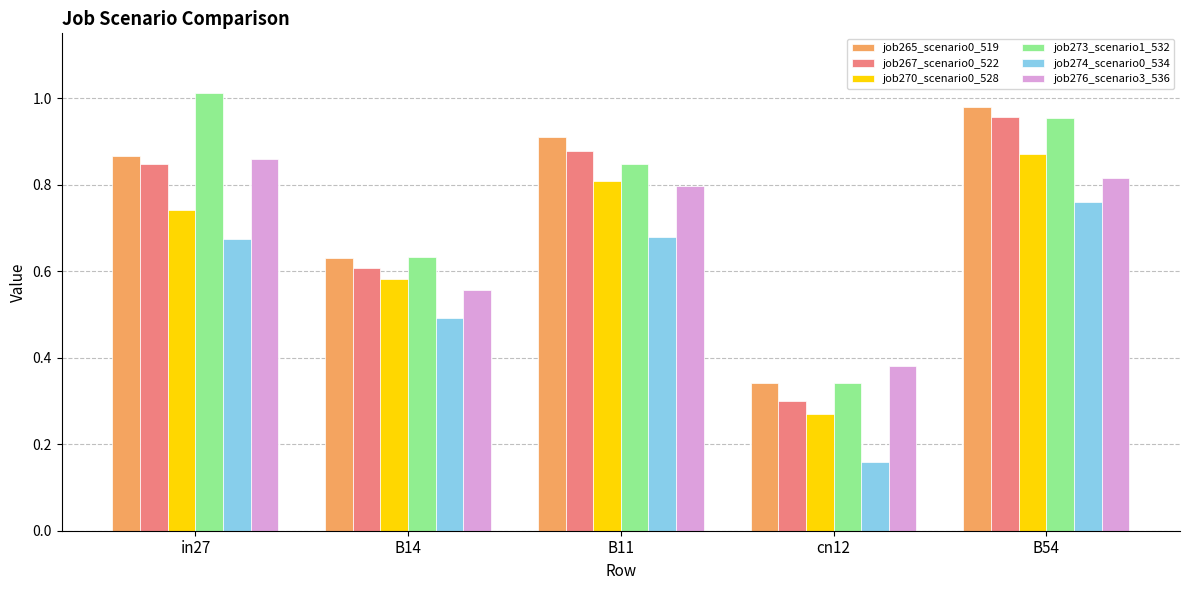

What is the sum of the job265_scenario0_519 values at B54 and cn12?

1.3